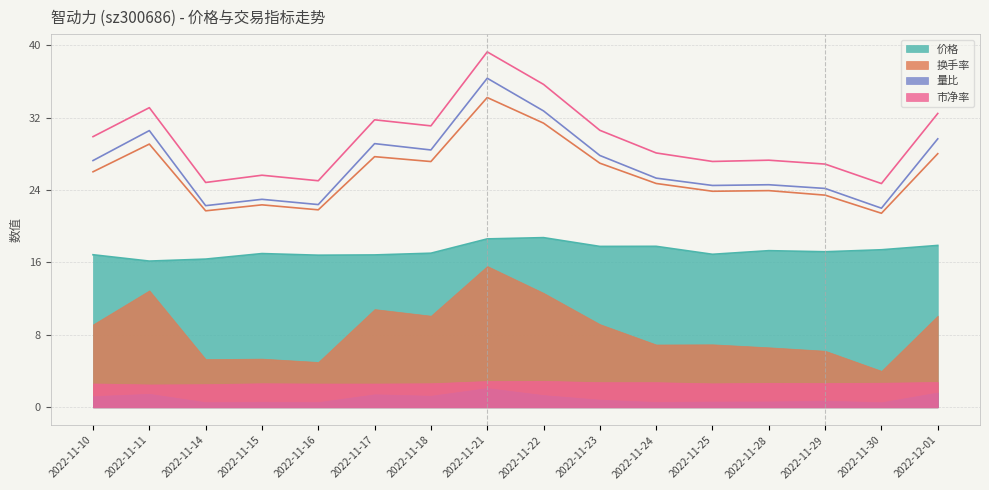

True or false: 换手率 and 价格 intersect in this chart.

False